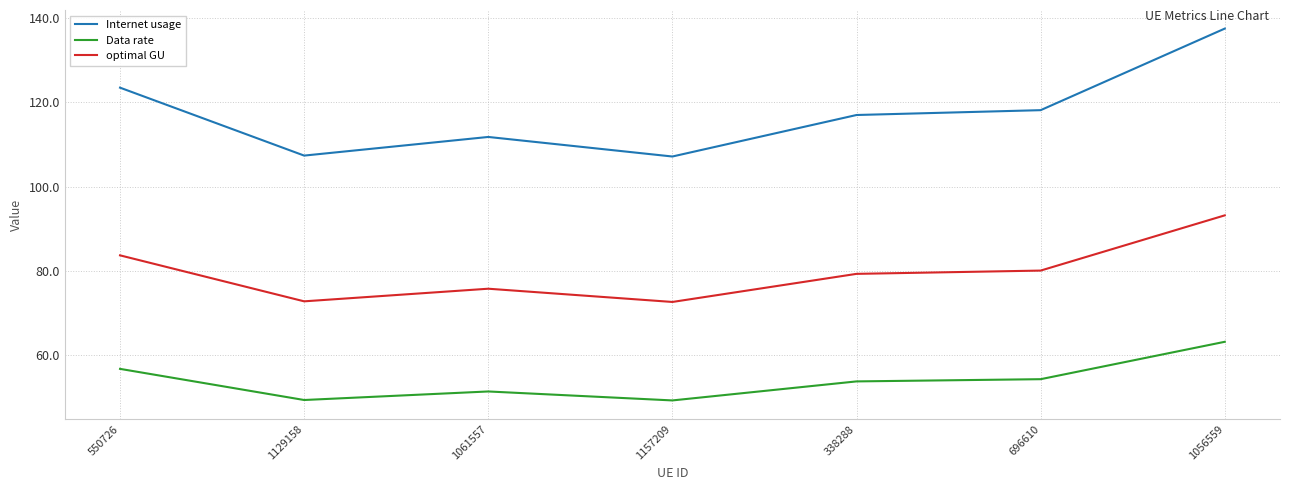

How many interior local peaks does the Internet usage series have?

1